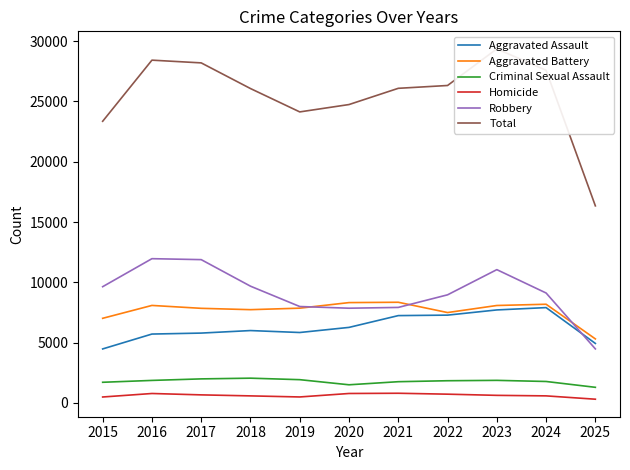

Which has a higher value, 2021 or 2023?

2023